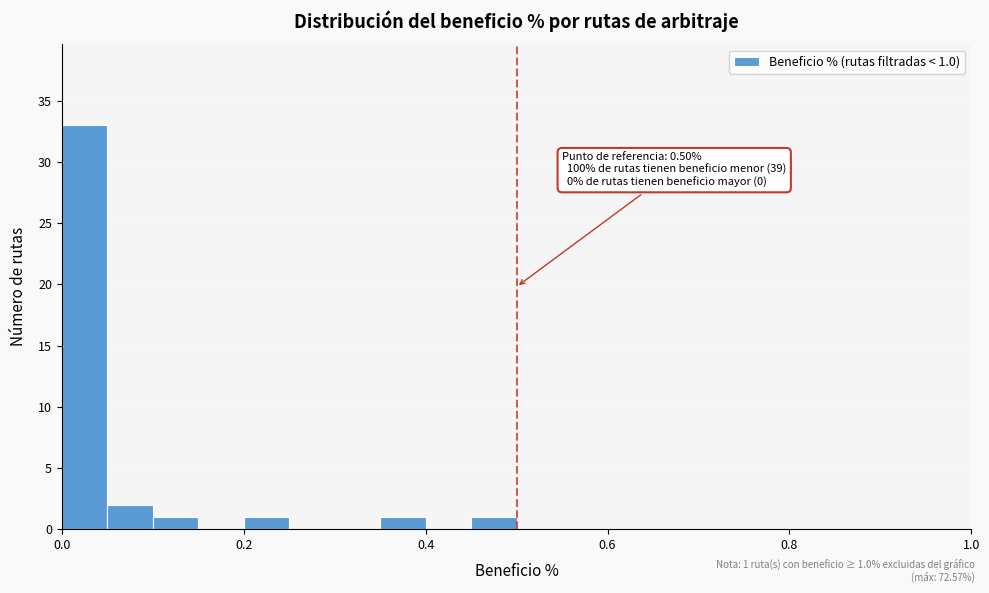

Read against the x-axis, roughly where is the centre of the tallest bar?

0.02